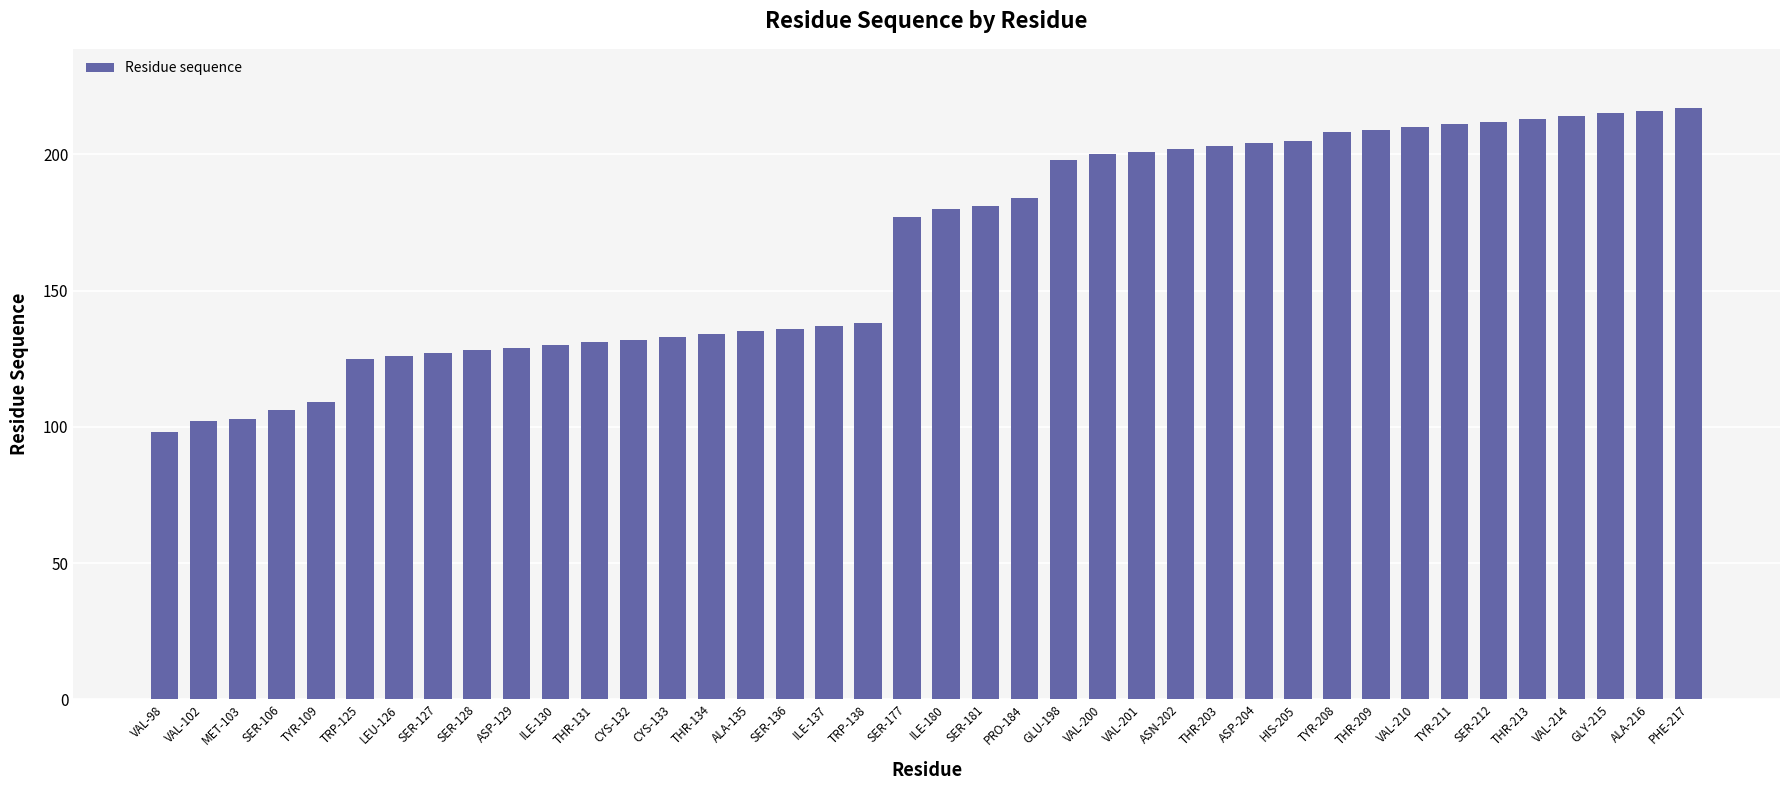

What is the change in value from VAL-210 to PHE-217?

+7